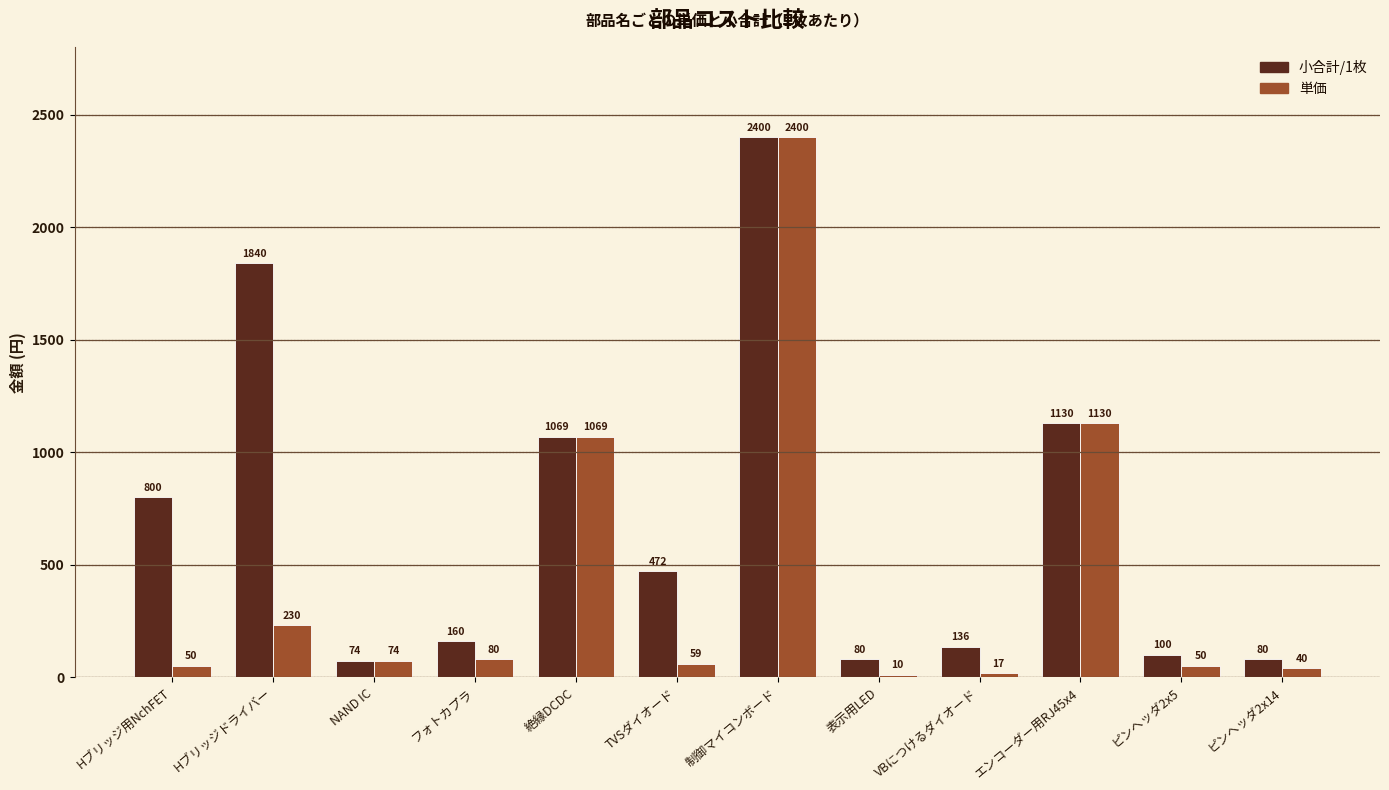

At which label is 小合計/1枚 closest to 1237?

エンコーダー用RJ45x4